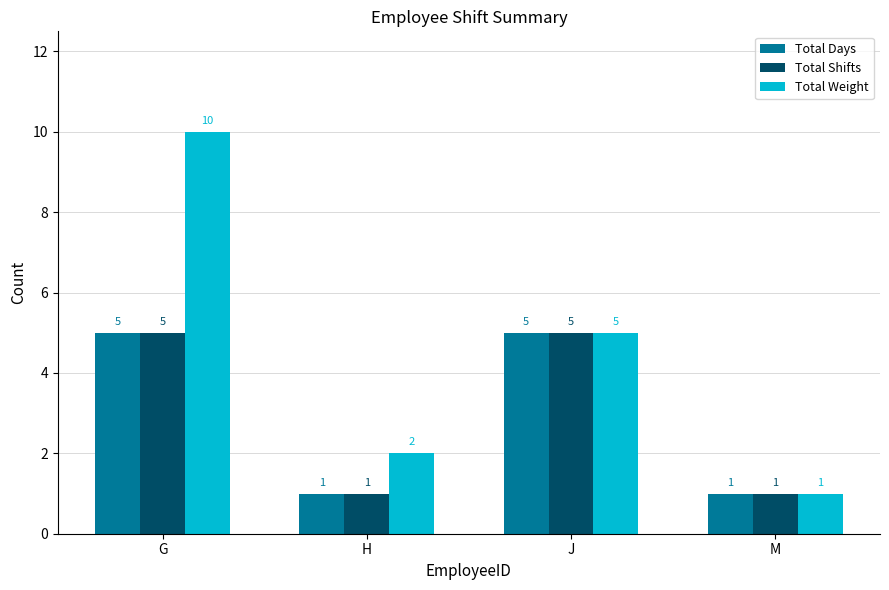

How many values in the Total Days series are below 5?

2